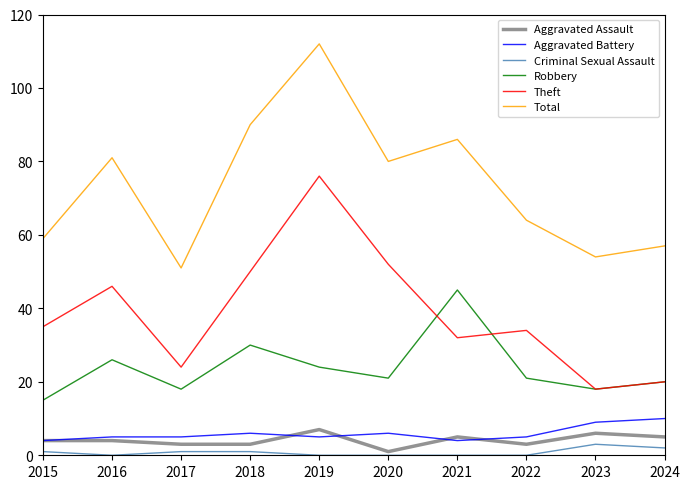

Which series has the widest spread of values?

Total